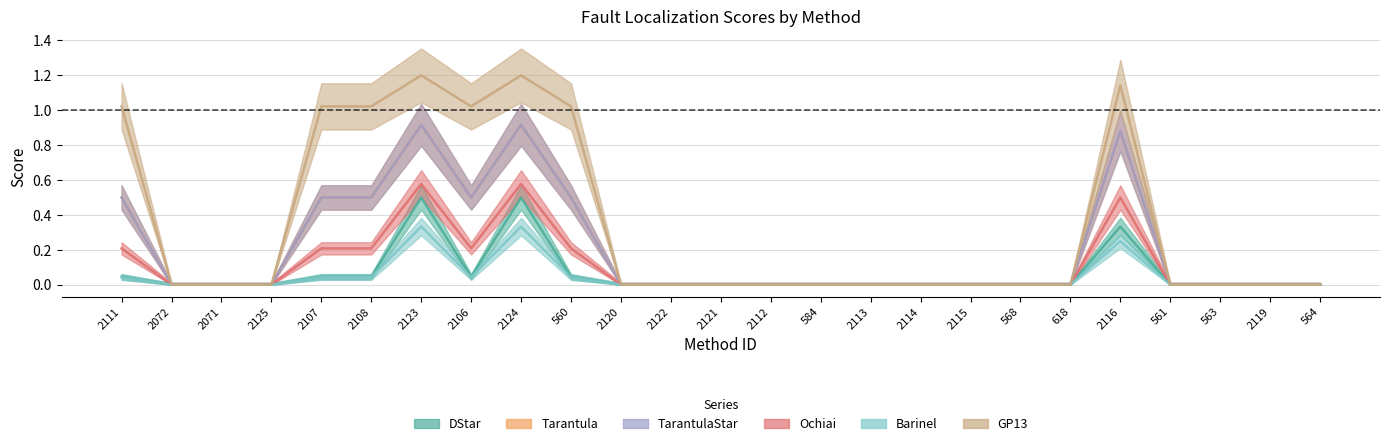

At which category does TarantulaStar reach its first local peak?

2123